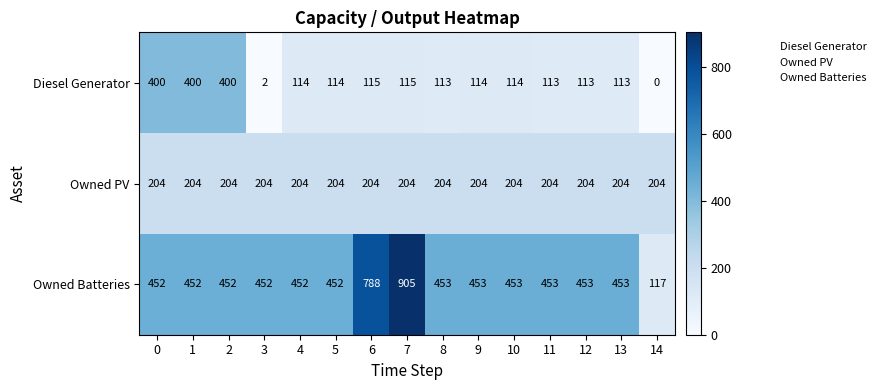

True or false: Owned Batteries has a value of 452 at 4.

True